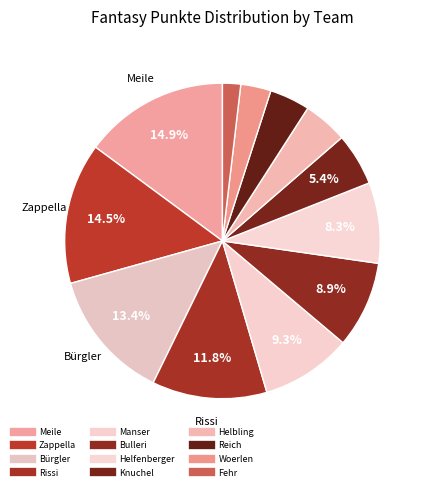

To the nearest percent, what is the difference between the largest and smallest slice percentages?

13%